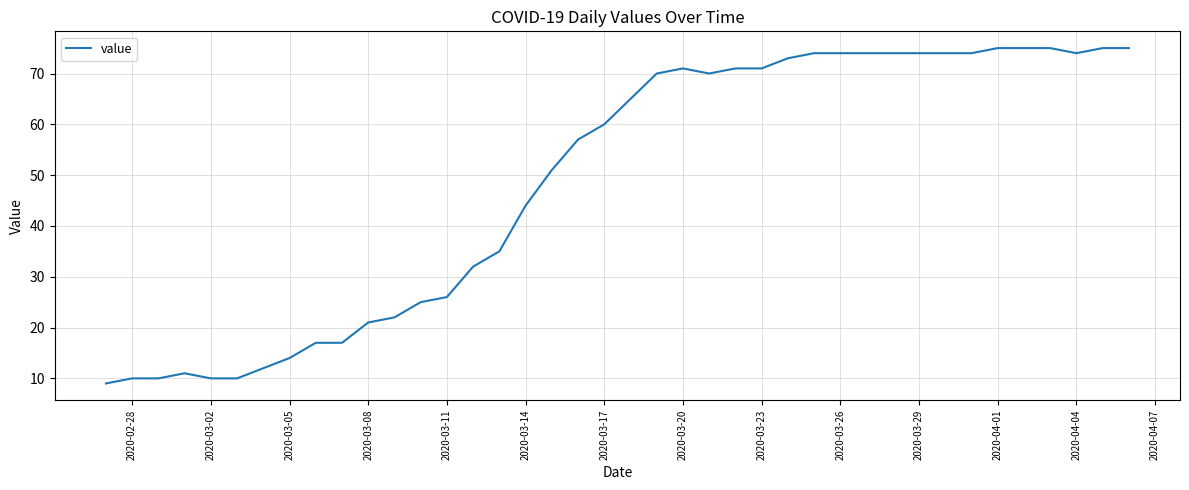

How many lines are shown in the chart?

1